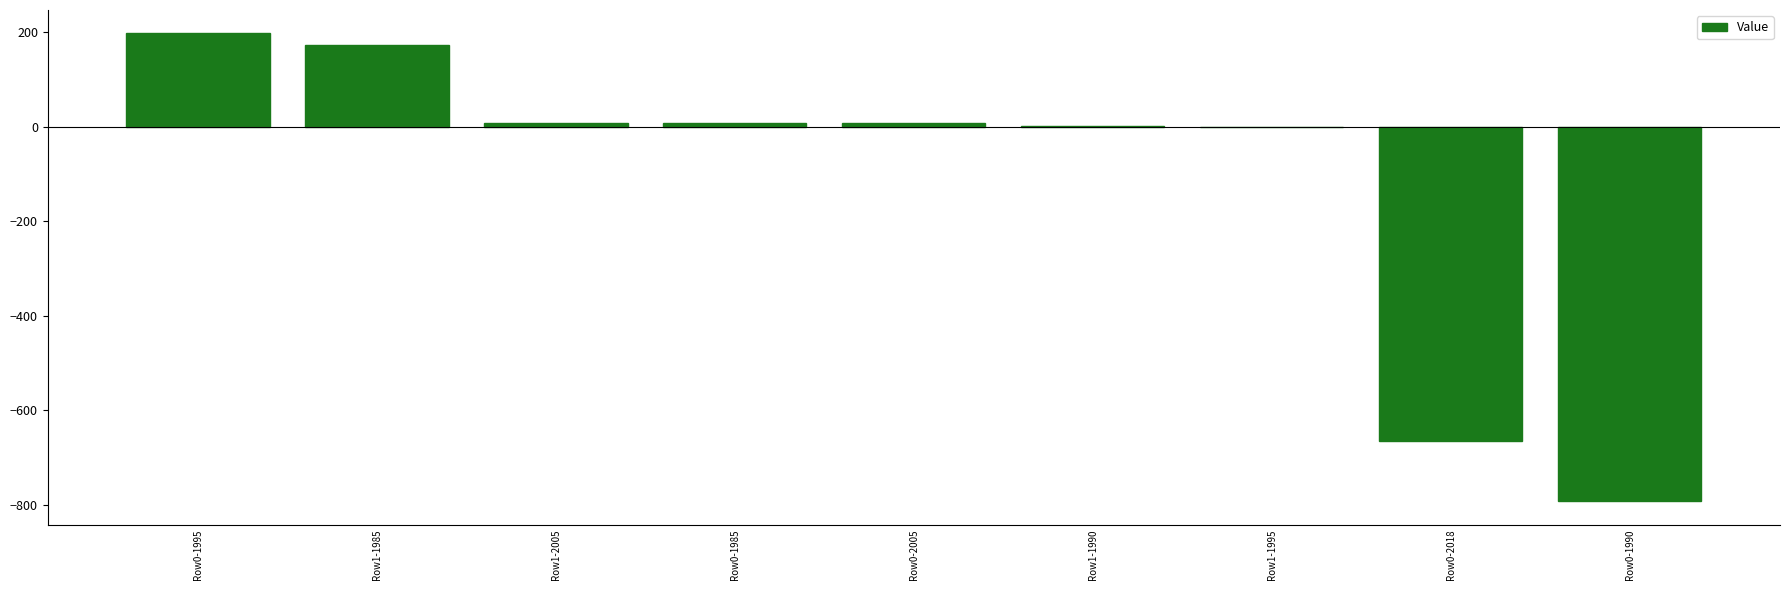

Count the number of values greater than 7.

5